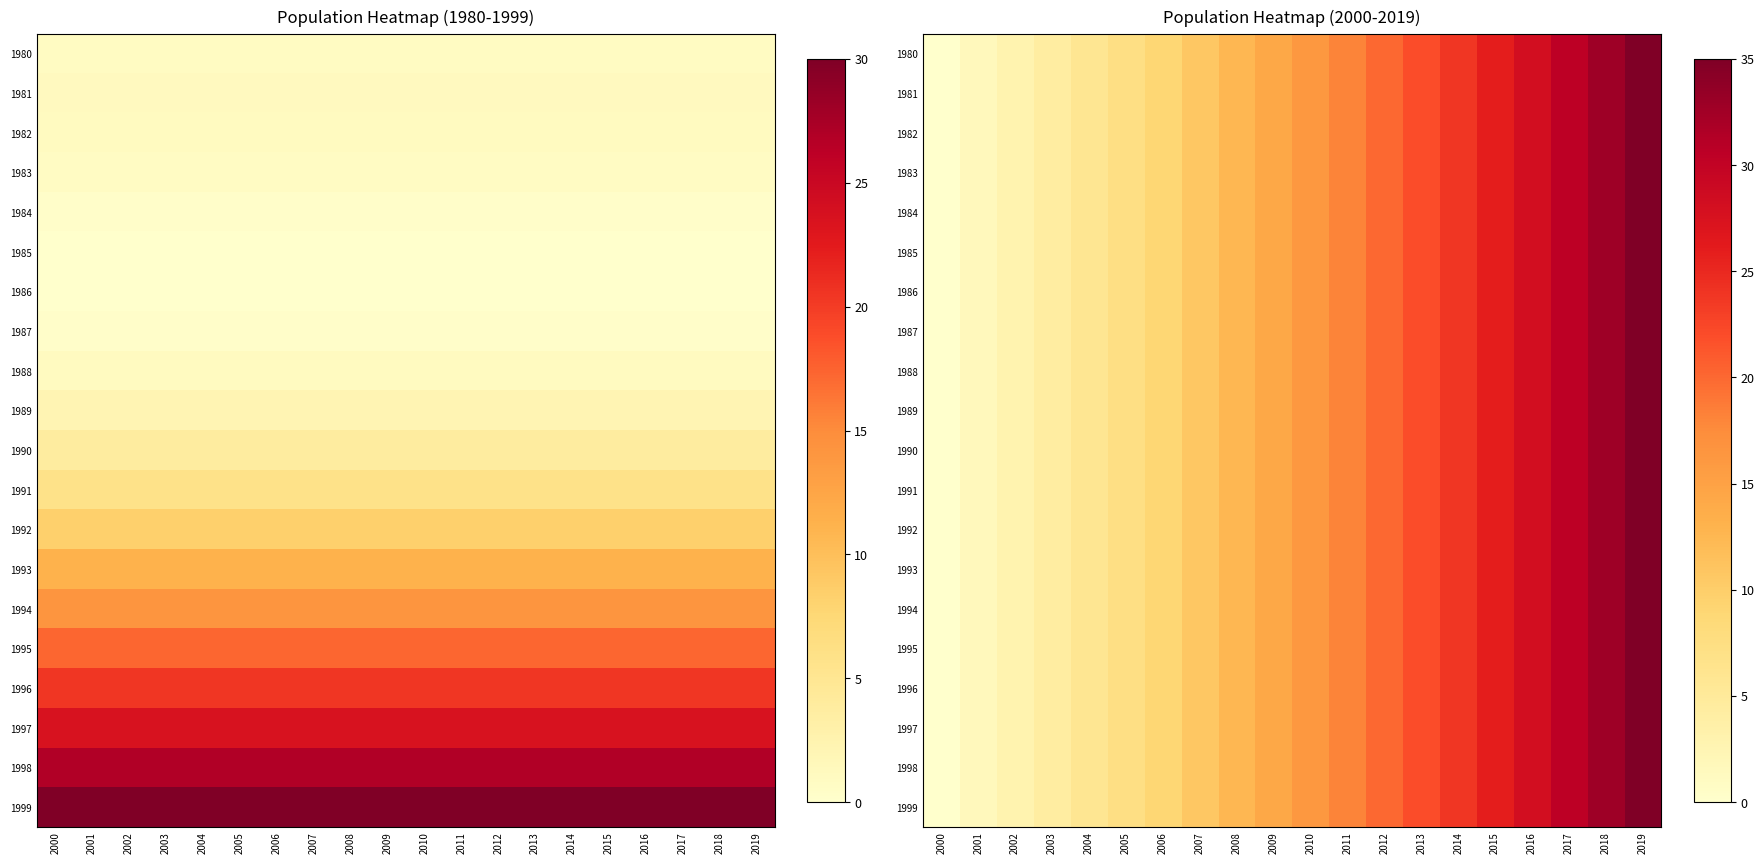

At which category does the chart reach its peak across all series?

2019